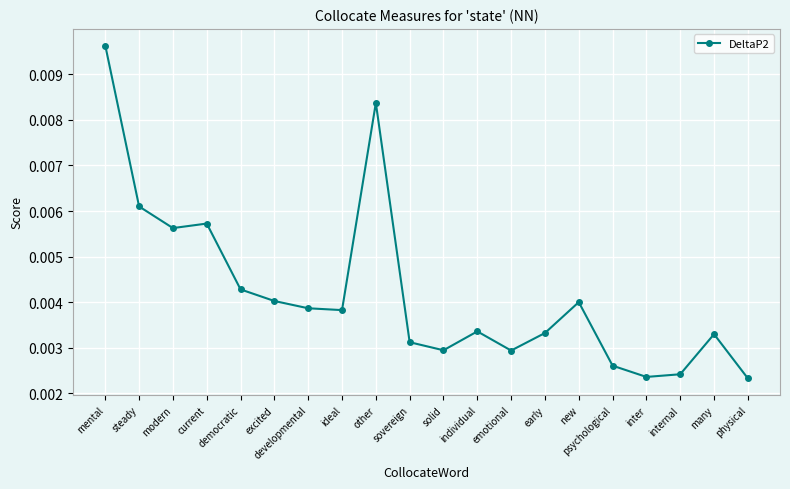

What is the label of the 15th point from the left?

new